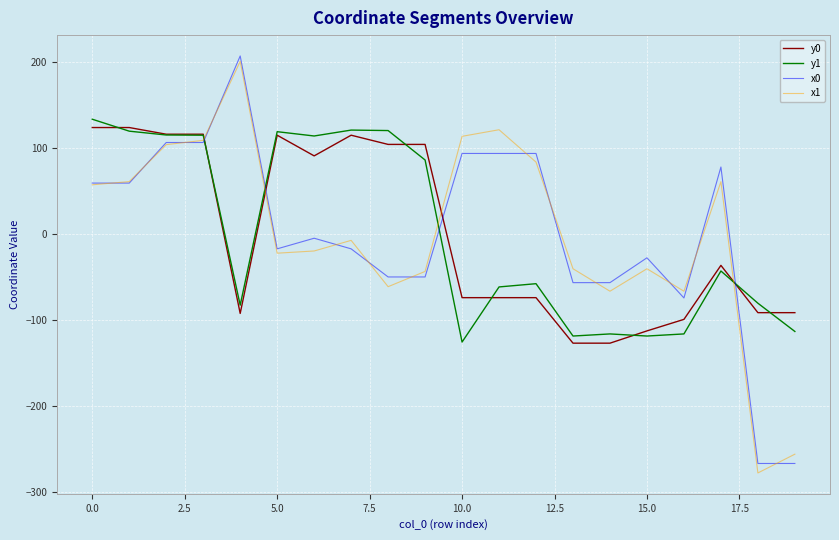

List the series in order of their overall mean, highest first.

x0, y0, y1, x1